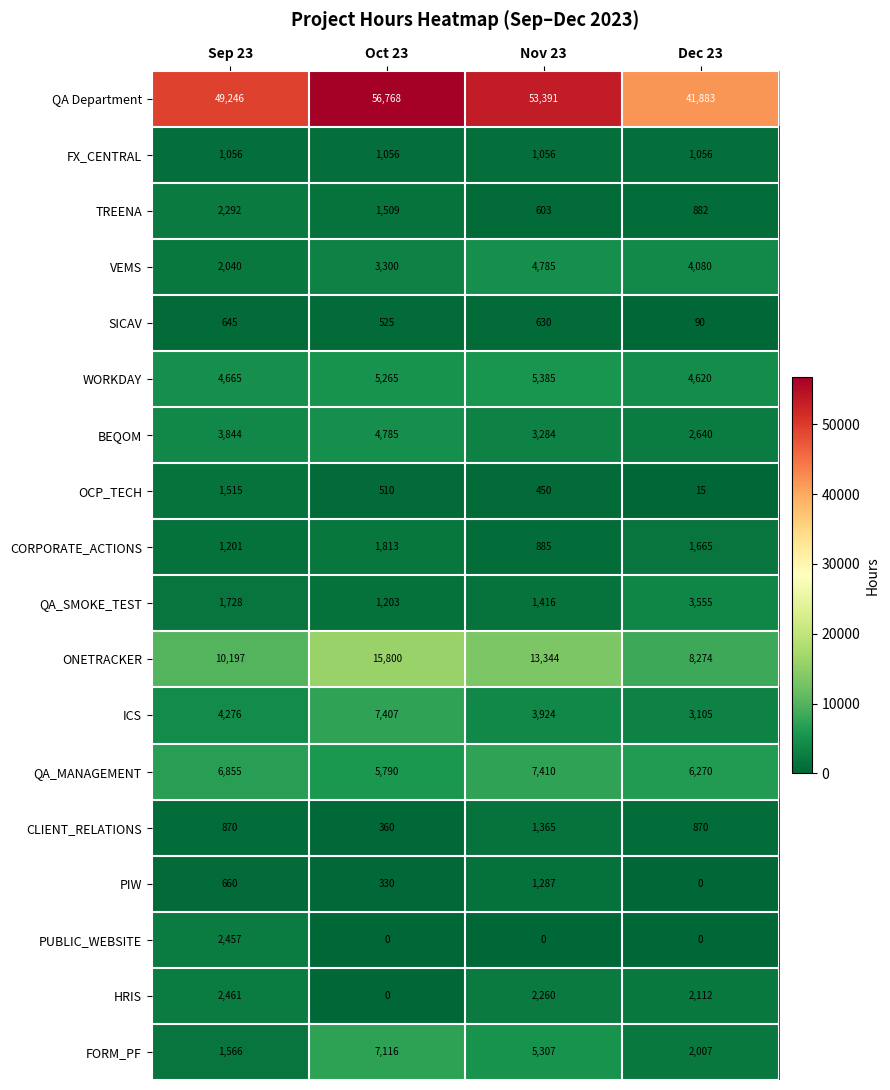

Count the ONETRACKER values in the range 10197 to 15800.

3